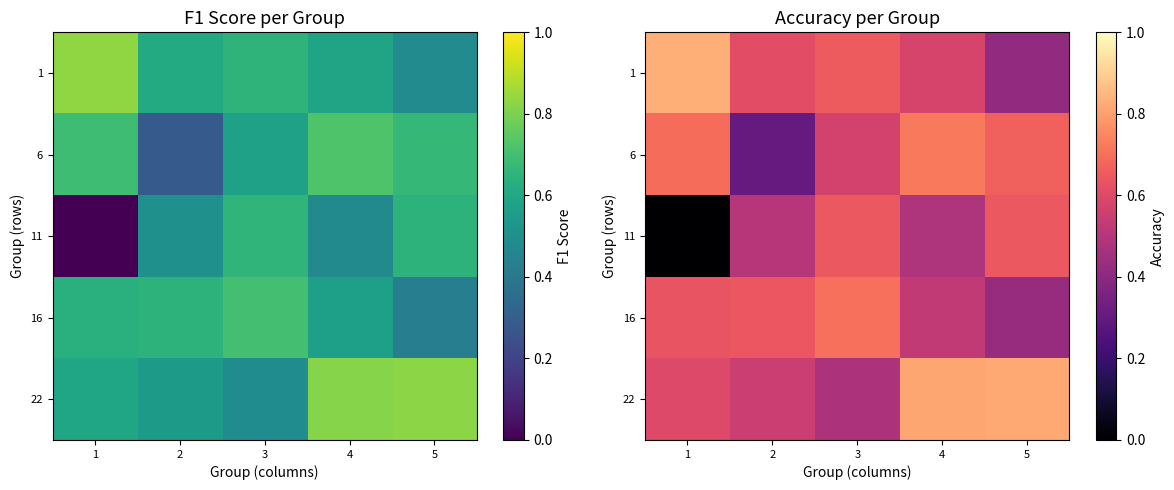

At which label does 1 reach its peak?

1